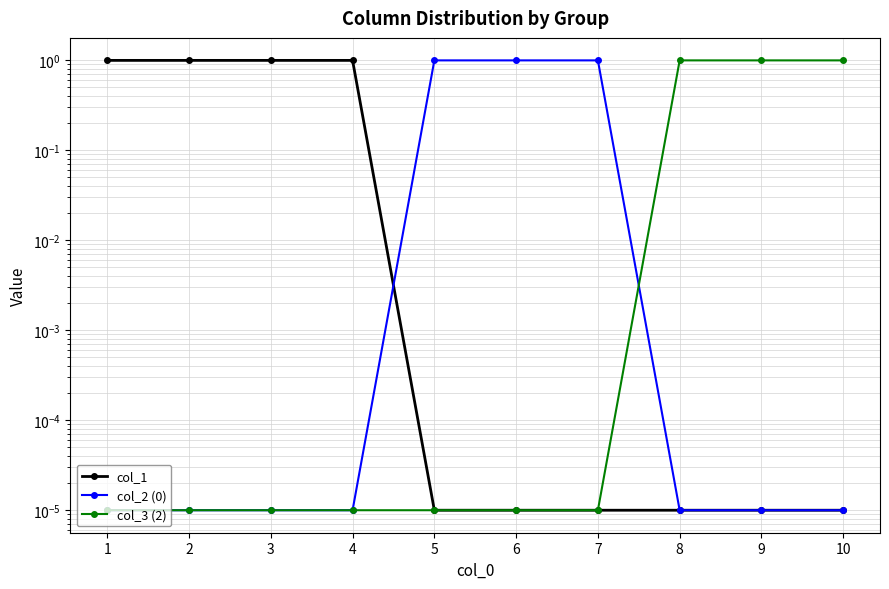

What is the sum of all col_3 (2) values?

3.0